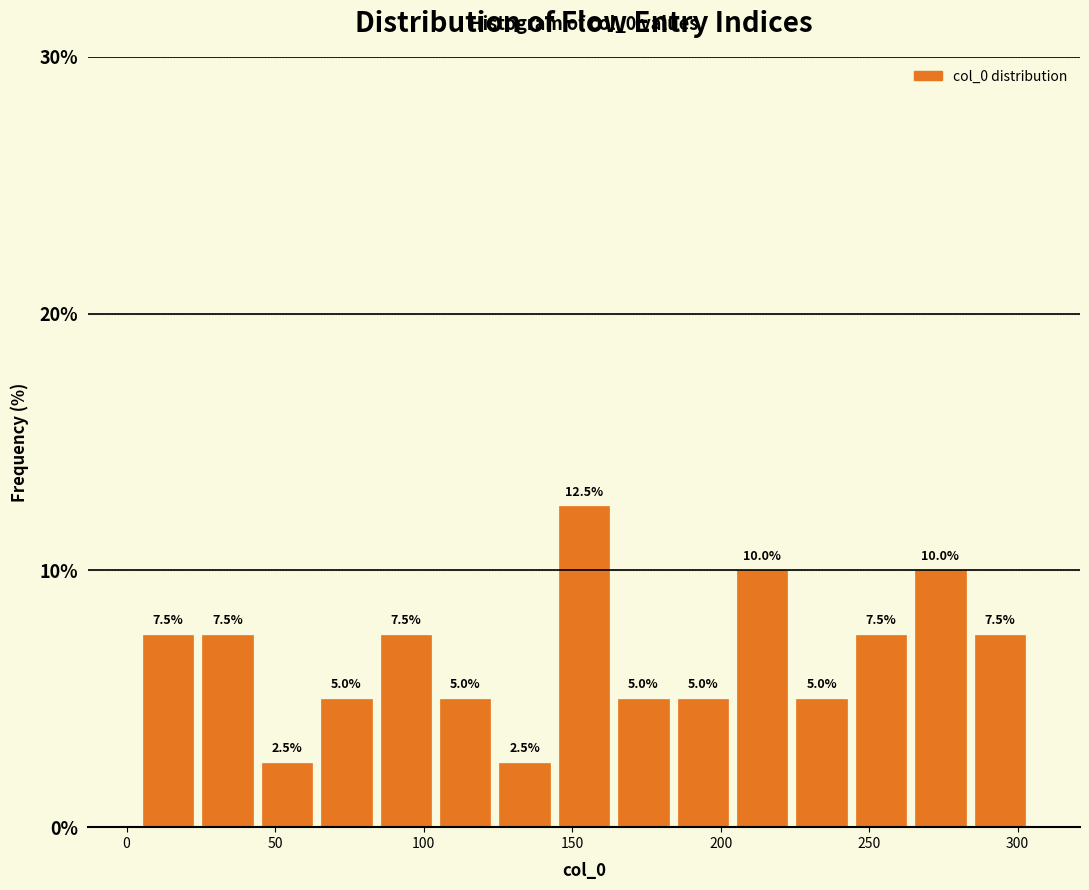

Reading left to right, list every bar in this chart as the range it spans on the x-axis followed by its height. The bar edges are not printed on the chart, so give them approximately, as read against the axis.

4 to 24: 7.5
24 to 44: 7.5
44 to 64: 2.5
64 to 84: 5.0
84 to 104: 7.5
104 to 124: 5.0
124 to 144: 2.5
144 to 164: 12.5
164 to 184: 5.0
184 to 204: 5.0
204 to 224: 10.0
224 to 244: 5.0
244 to 264: 7.5
264 to 284: 10.0
284 to 304: 7.5